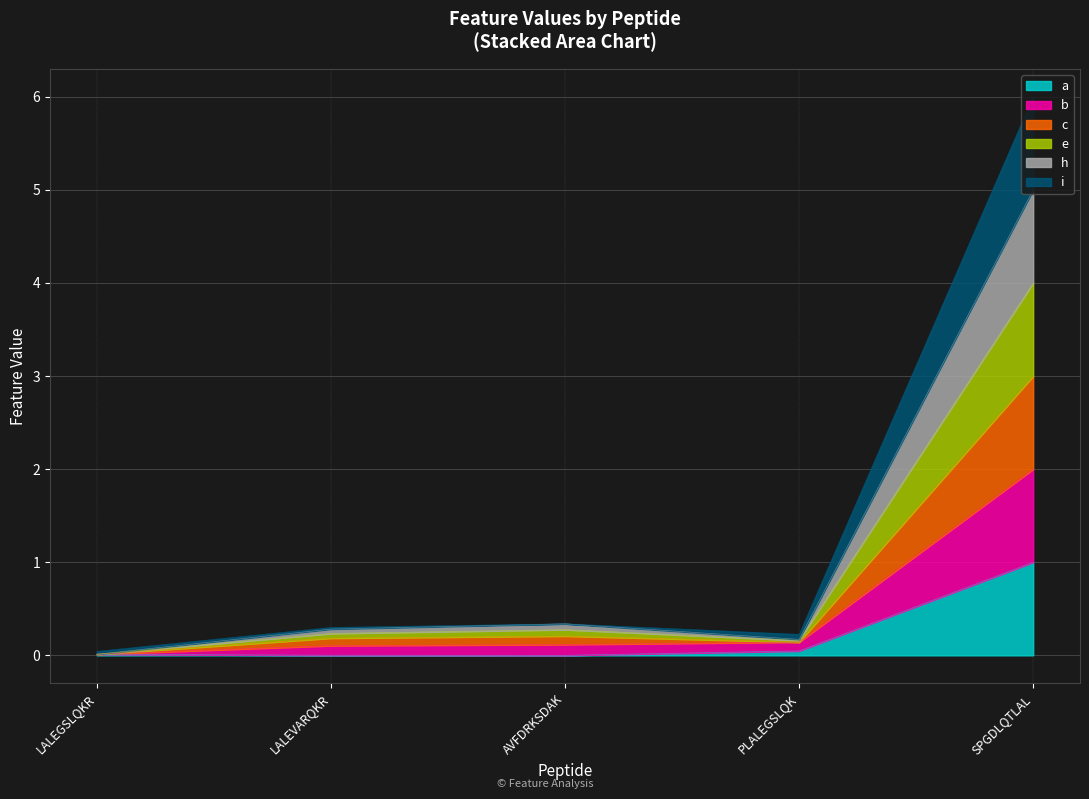

At which label does h reach its peak?

SPGDLQTLAL